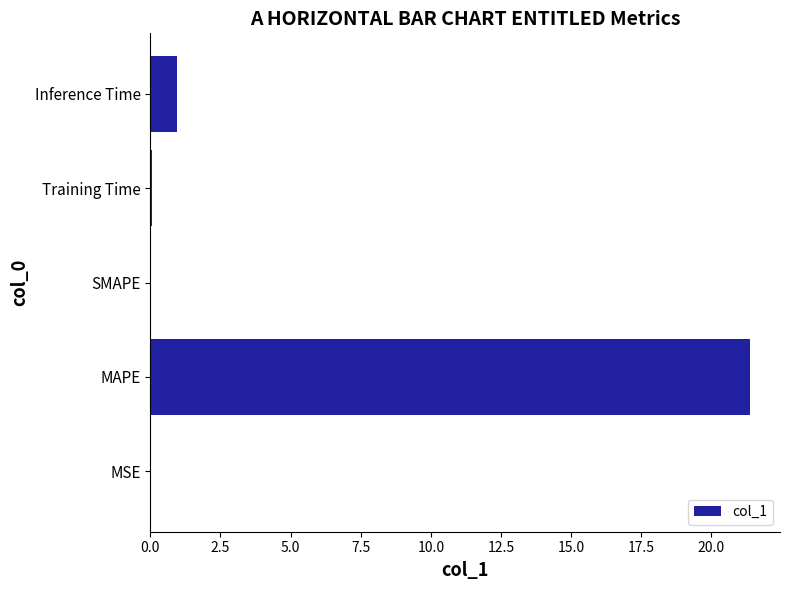

What is the sum of all values?

22.4